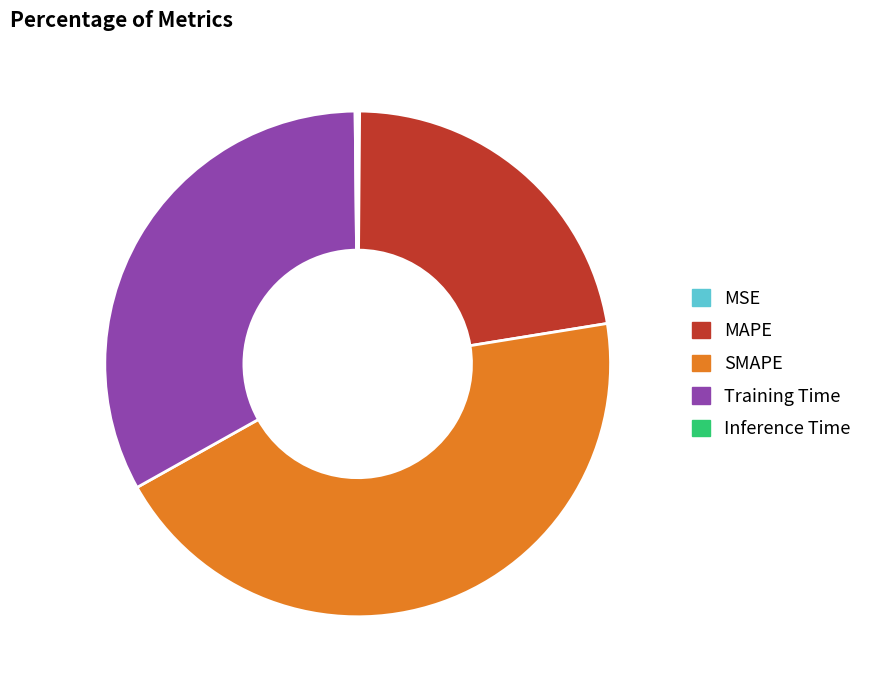

Do SMAPE and Training Time together represent more than half of the pie?

Yes